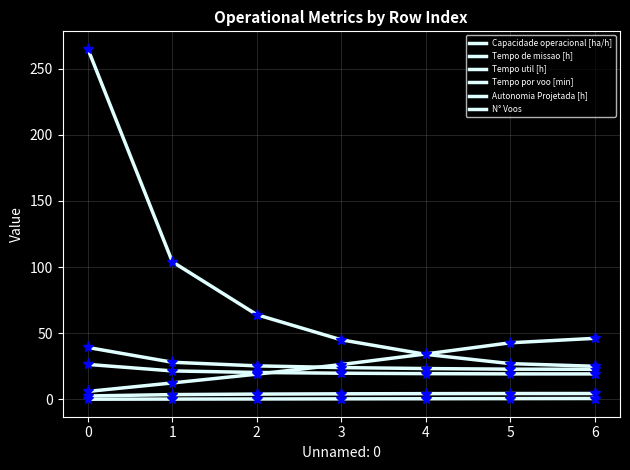

How many lines are shown in the chart?

6